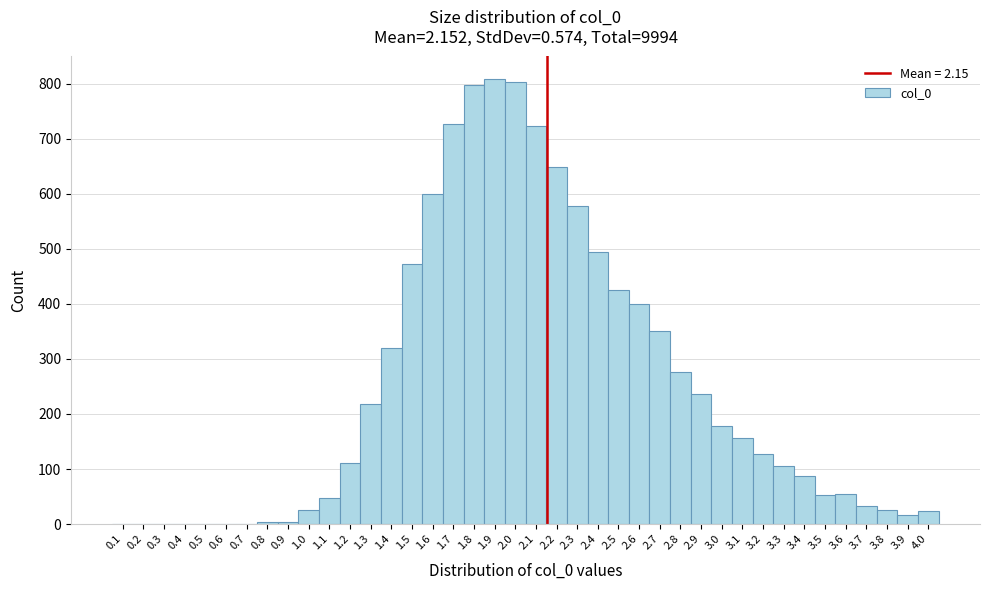

Reading left to right, list every bar in this chart as the range it spans on the x-axis followed by its height. The values are not printed on the chart, so give them approximately, as read against the axis.

0.05 to 0.15: 0
0.15 to 0.25: 0
0.25 to 0.35: 0
0.35 to 0.45: 0
0.45 to 0.55: 0
0.55 to 0.65: 0
0.65 to 0.75: 0
0.75 to 0.85: under 10
0.85 to 0.95: under 10
0.95 to 1.05: 30
1.05 to 1.15: 50
1.15 to 1.25: 110
1.25 to 1.35: 220
1.35 to 1.45: 320
1.45 to 1.55: 470
1.55 to 1.65: 600
1.65 to 1.75: 730
1.75 to 1.85: 800
1.85 to 1.95: 810
1.95 to 2.05: 800
2.05 to 2.15: 720
2.15 to 2.25: 650
2.25 to 2.35: 580
2.35 to 2.45: 500
2.45 to 2.55: 430
2.55 to 2.65: 400
2.65 to 2.75: 350
2.75 to 2.85: 280
2.85 to 2.95: 240
2.95 to 3.05: 180
3.05 to 3.15: 160
3.15 to 3.25: 130
3.25 to 3.35: 110
3.35 to 3.45: 90
3.45 to 3.55: 50
3.55 to 3.65: 60
3.65 to 3.75: 30
3.75 to 3.85: 30
3.85 to 3.95: 20
3.95 to 4.05: 20